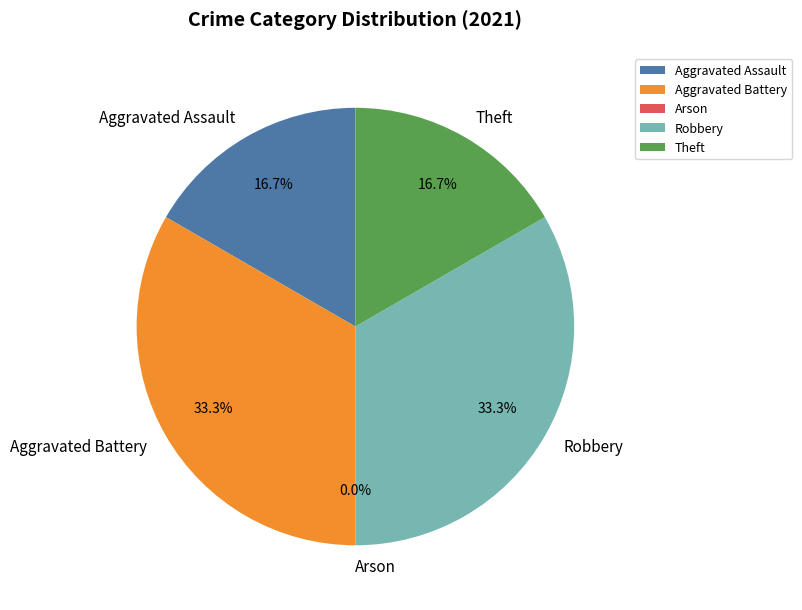

To the nearest percent, what is the difference between the Arson and Robbery slice percentages?

33%